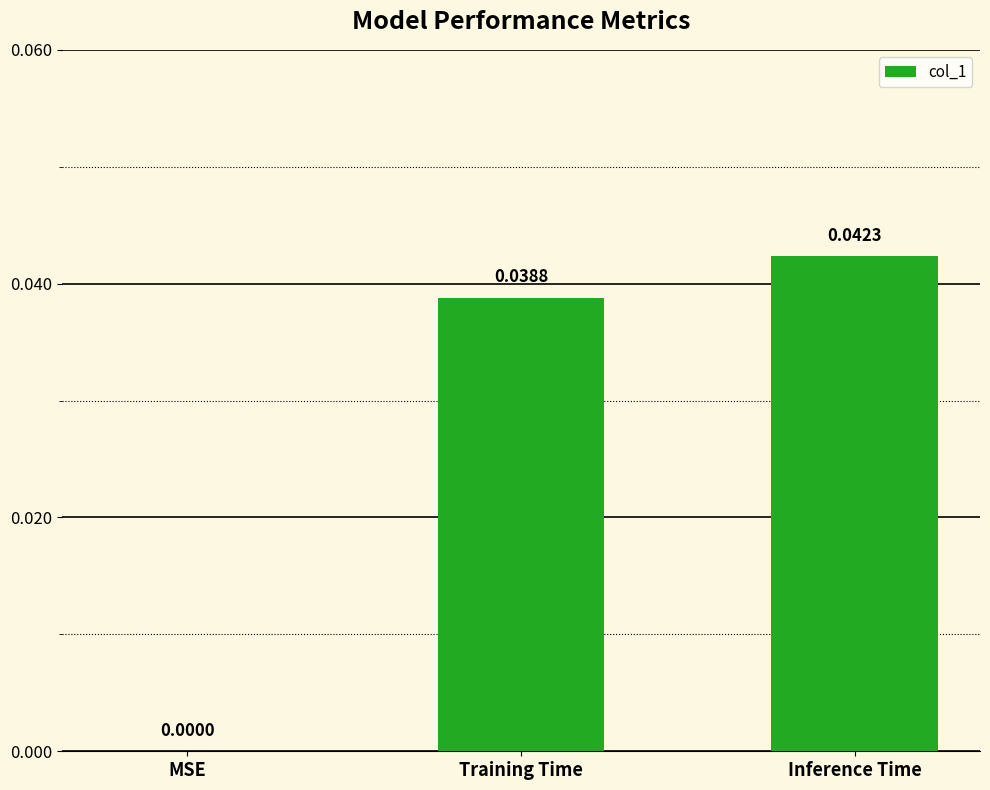

Which category has the highest value across all series?

Inference Time